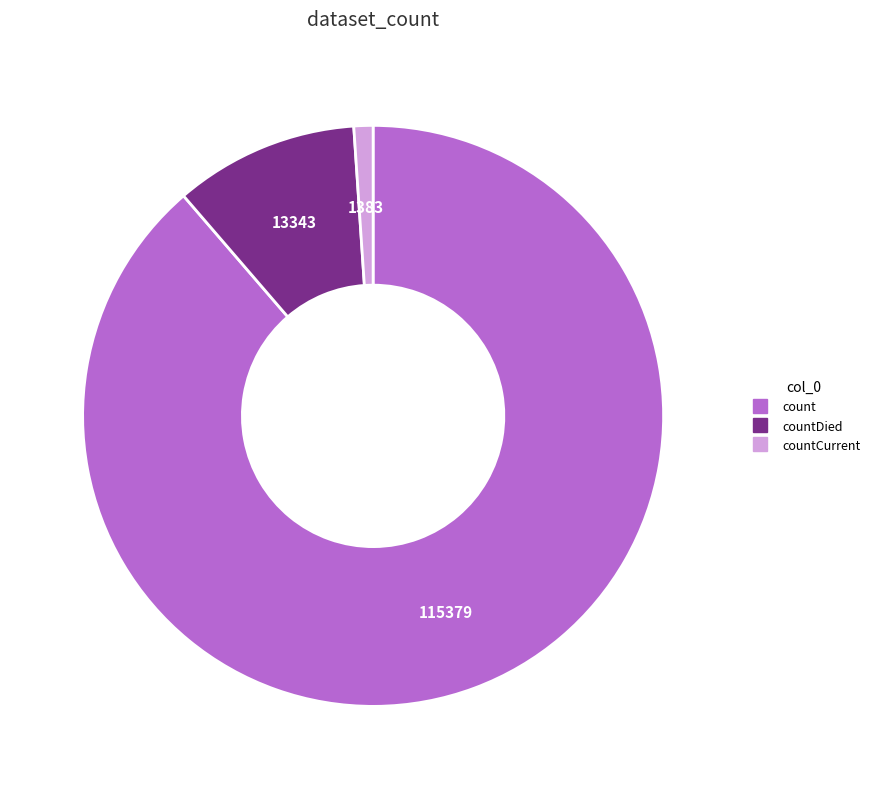

Is there any slice that represents more than half of the pie?

Yes